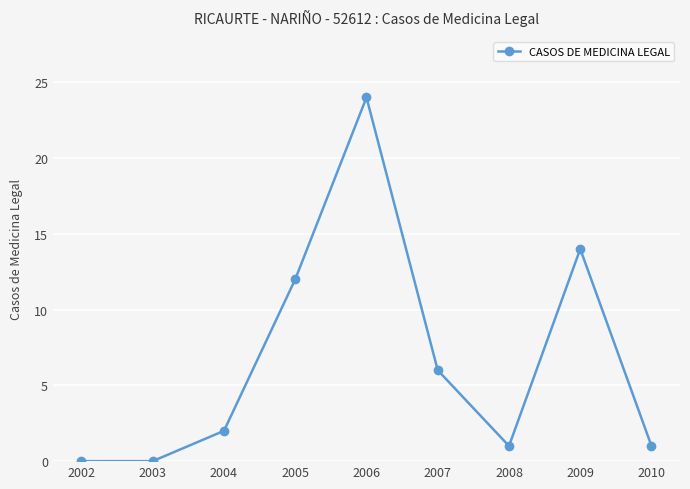

How many interior local peaks (higher than both neighbors) does the data have?

2